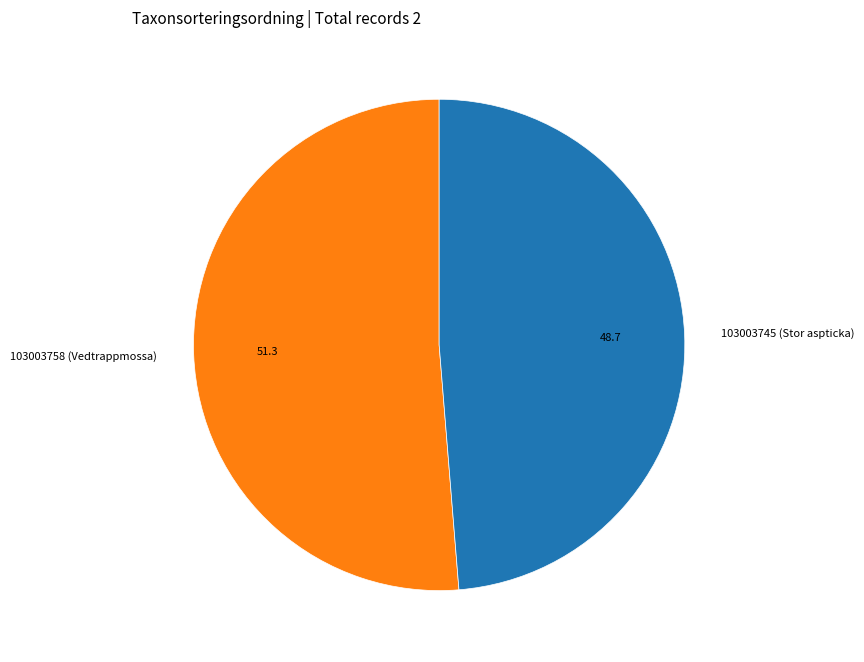

True or false: 103003758 (Vedtrappmossa) accounts for 37% of the total.

False